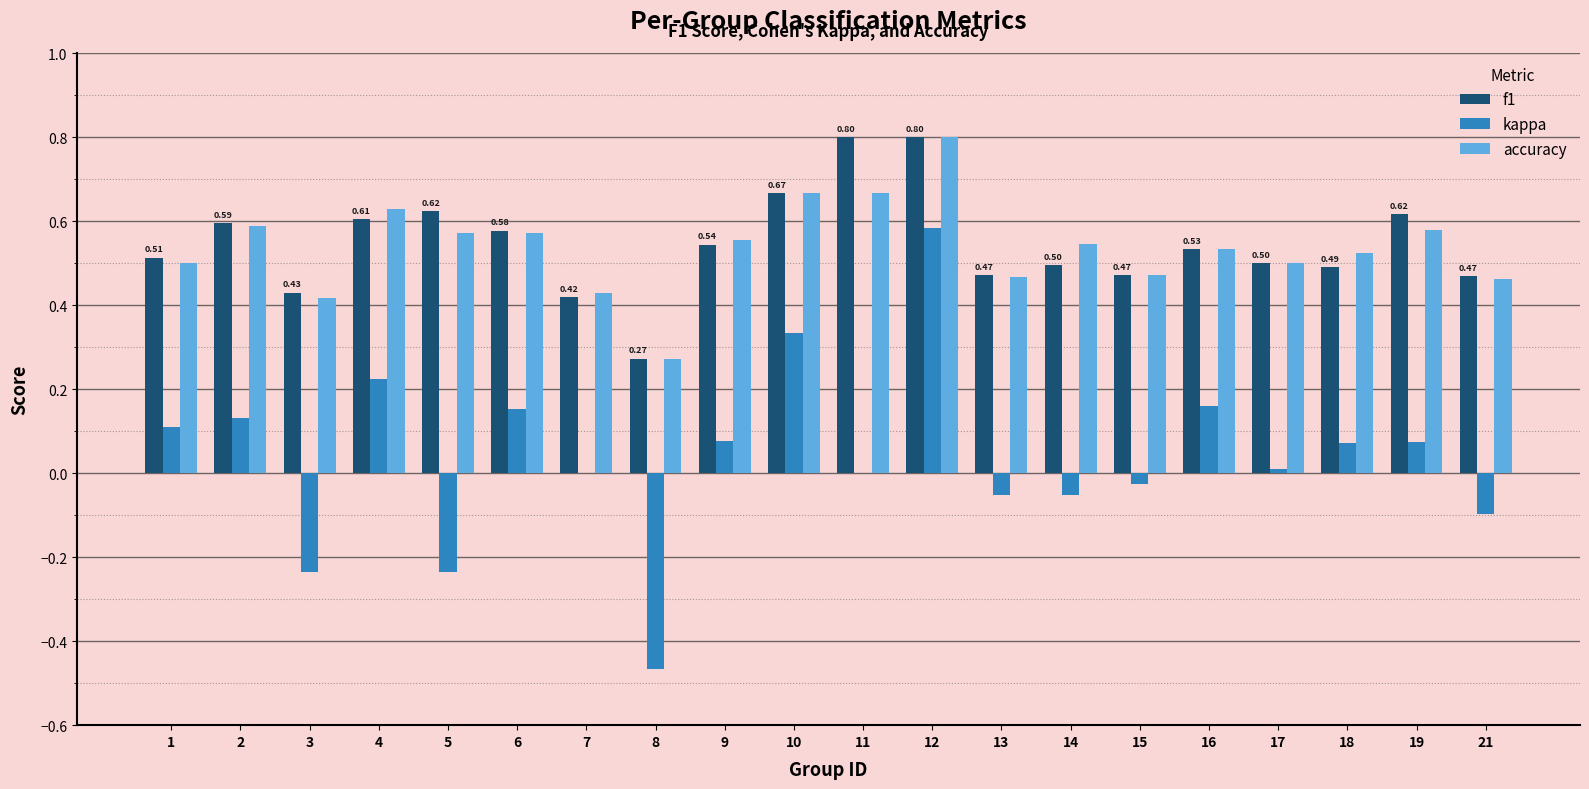

What is the sum of the f1 values at 9 and 3?

1.0